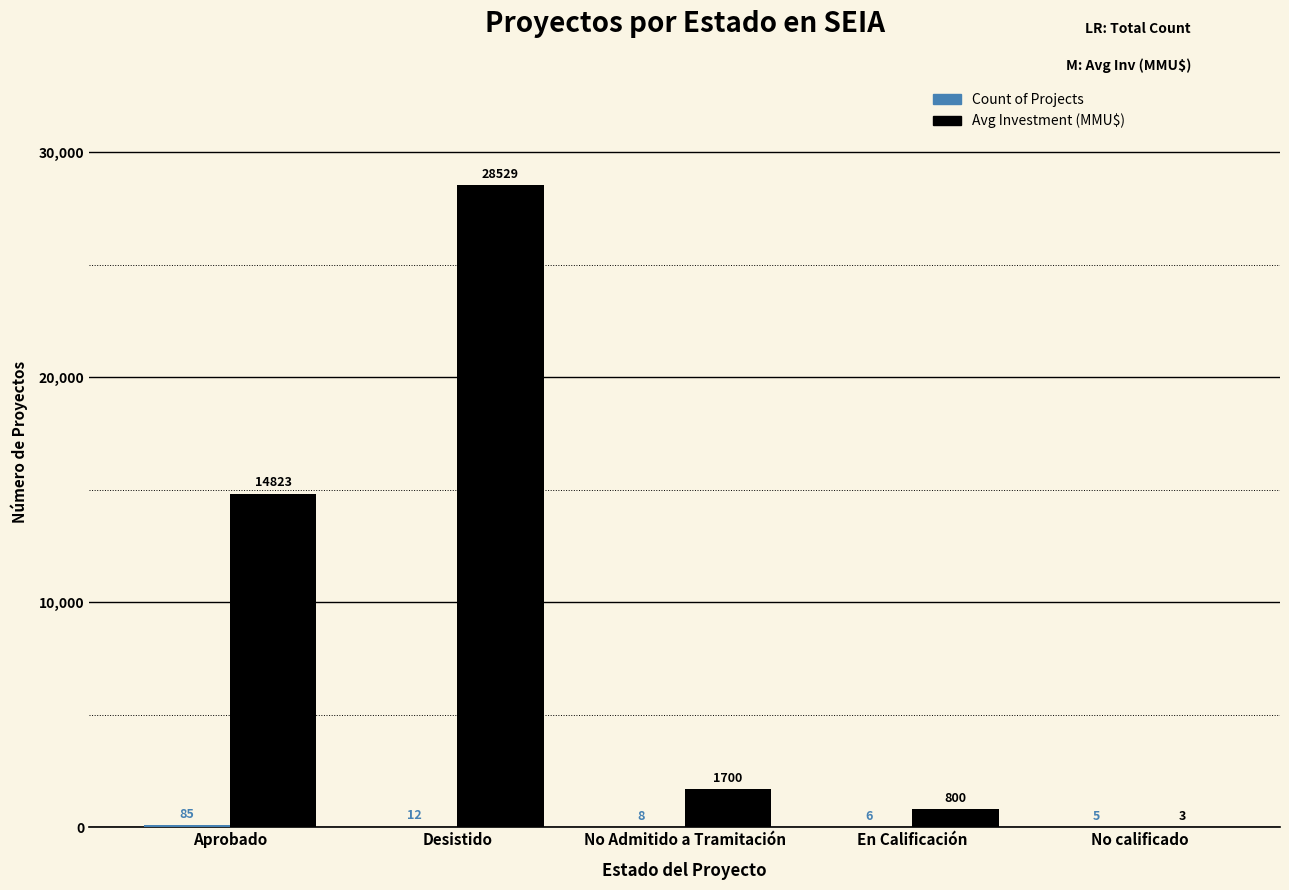

What is the greatest value displayed?

28529